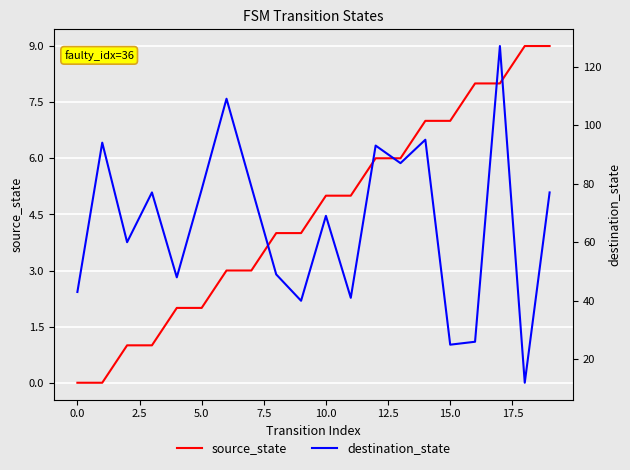

What is the total value across all series at 18?

21